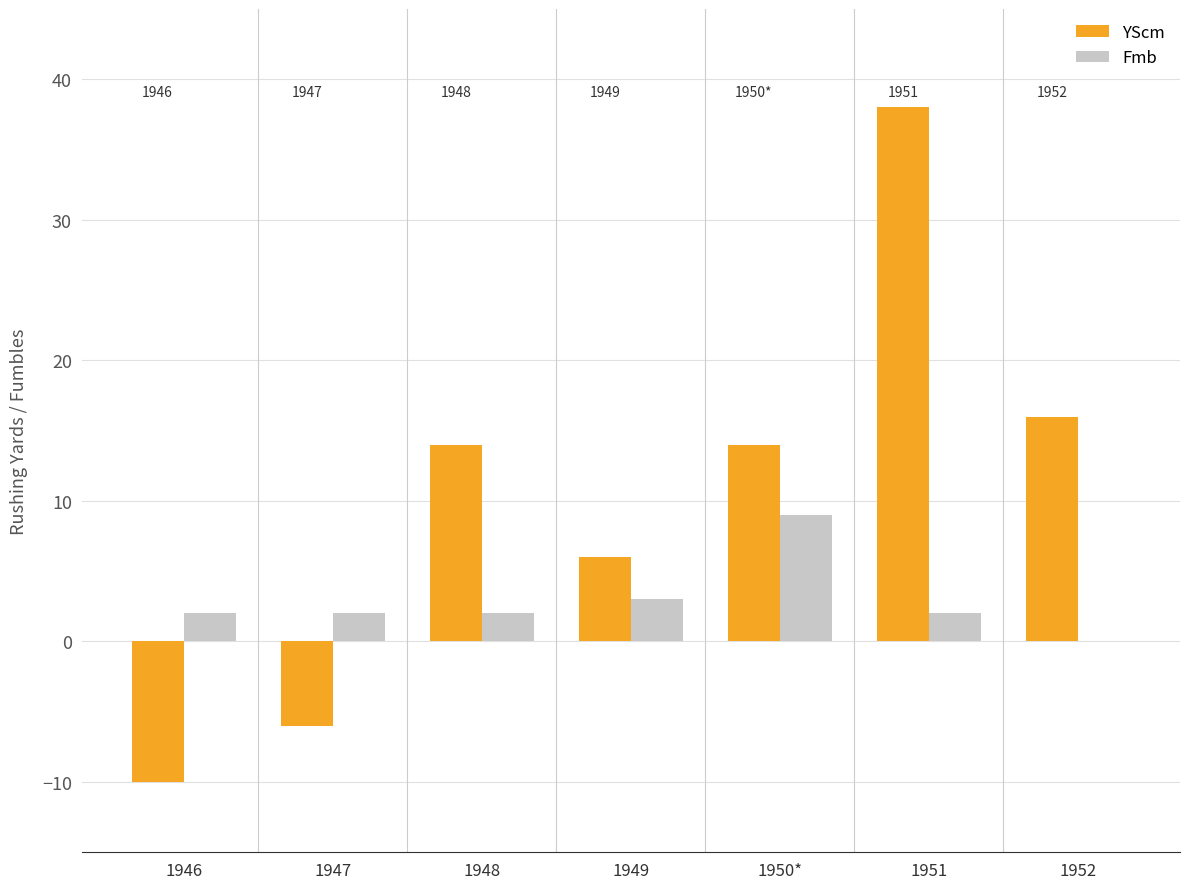

Is it true that YScm equals -6 at 1947?

True